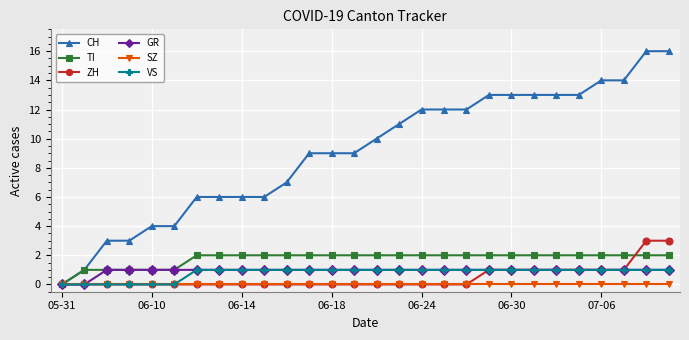

Which series has the widest spread of values?

CH